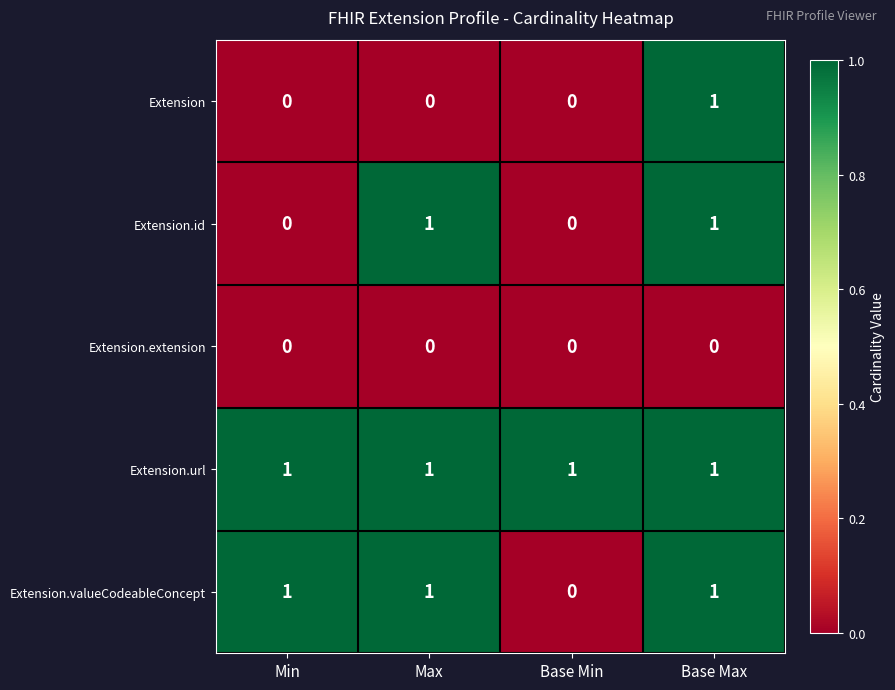

How many Extension.valueCodeableConcept values are between 1 and 2?

3